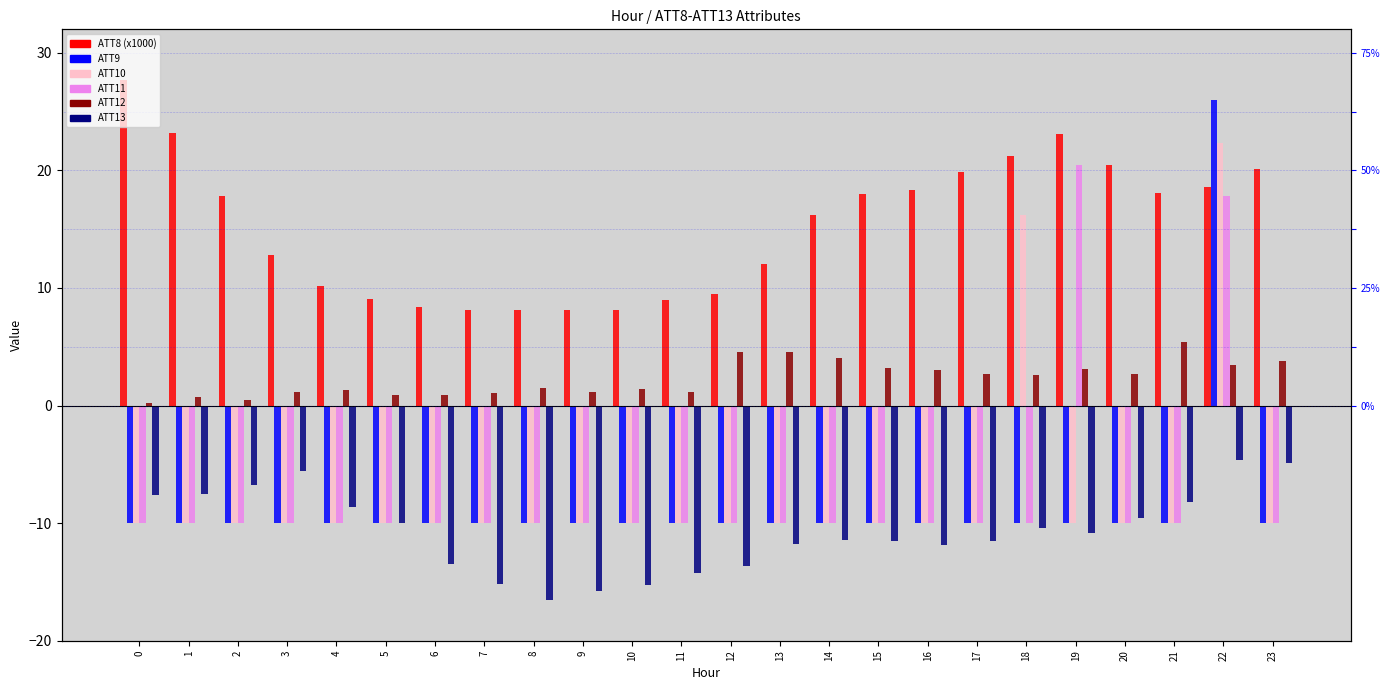

How many groups of bars are there?

24